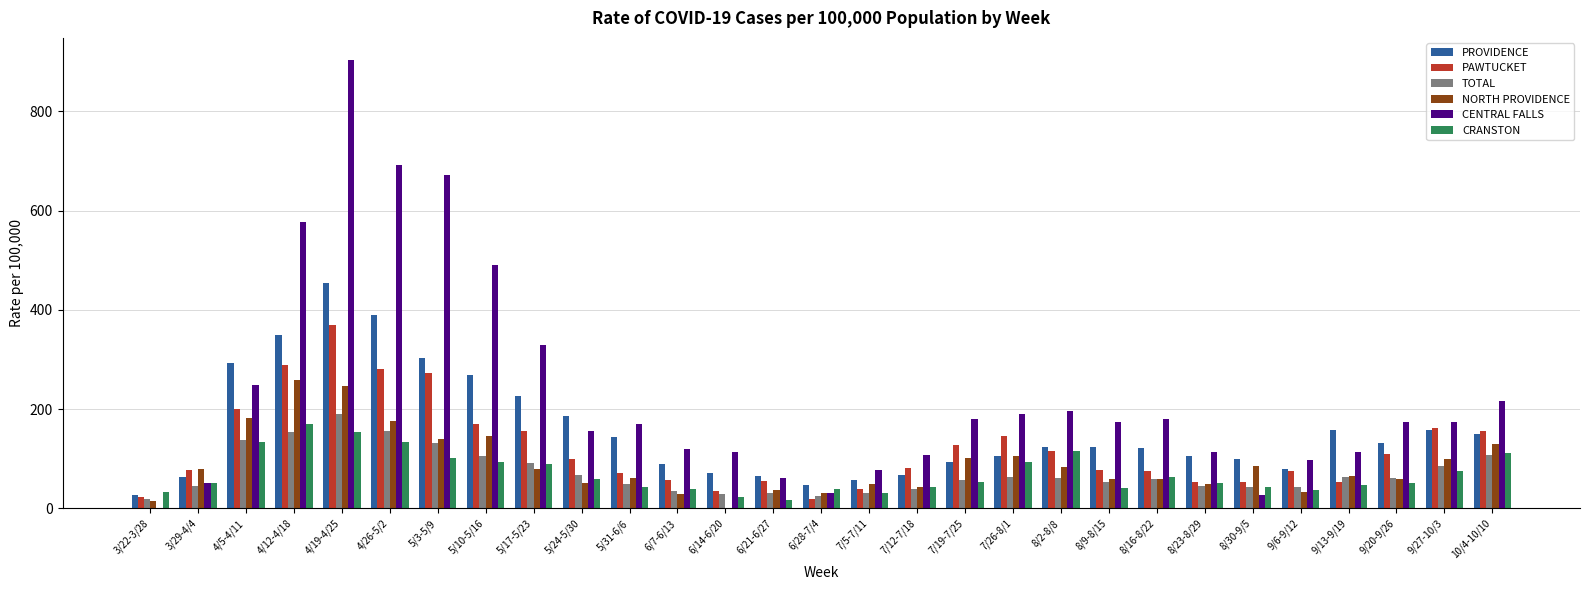

What is the greatest value displayed?

903